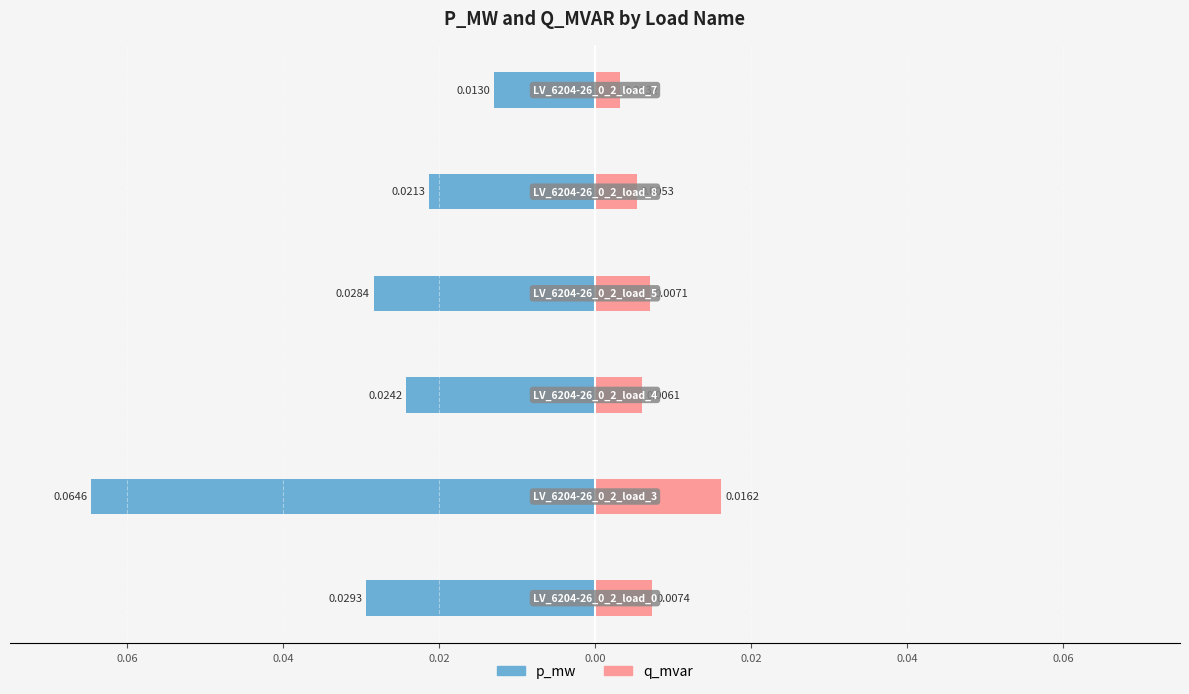

What are all the series names shown in the legend?

p_mw, q_mvar